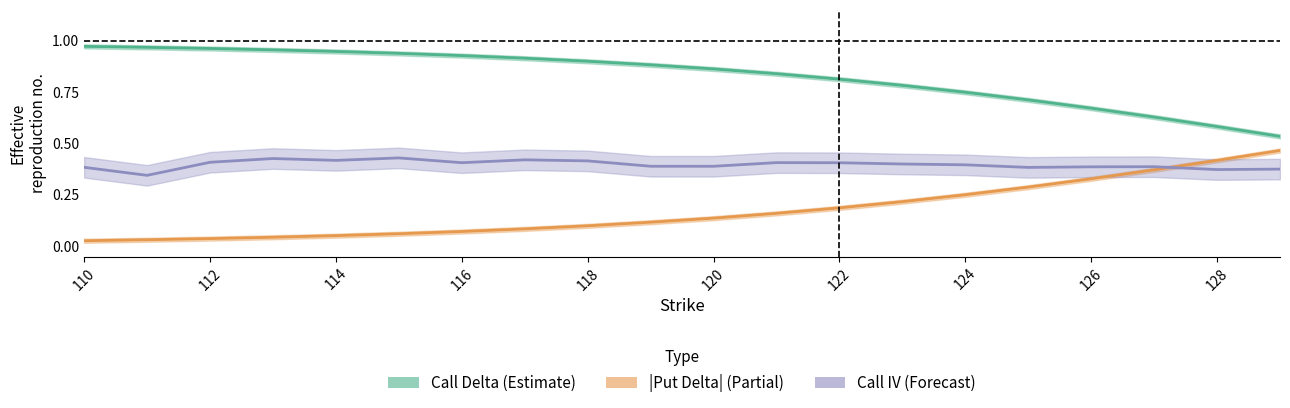

True or false: Call IV and Call Delta intersect in this chart.

False